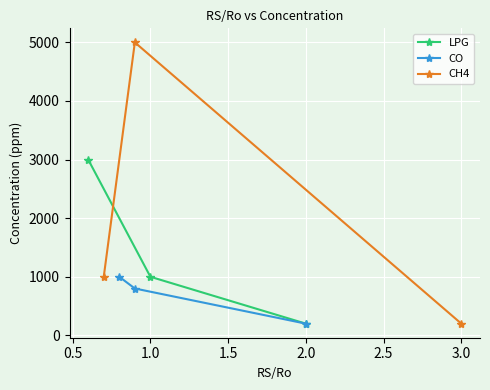

What is the value of the CO point at the 2nd from the left?

800